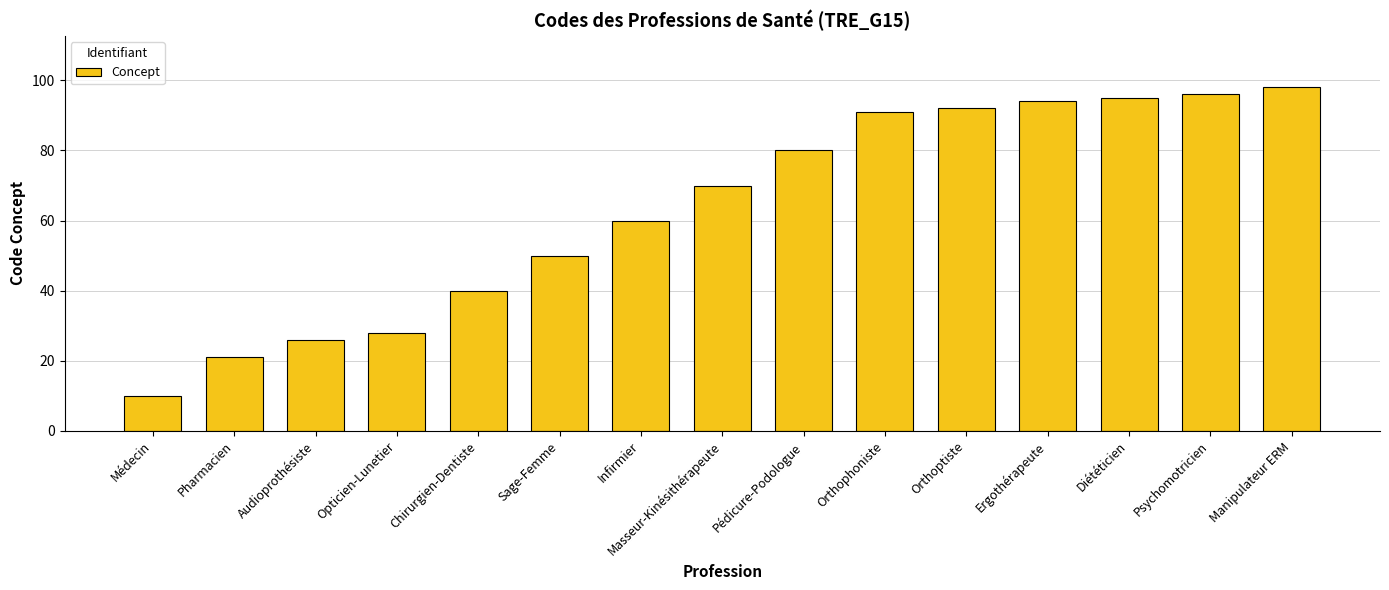

Reading left to right, what are all the values shown in this chart?

10	21	26	28	40	50	60	70	80	91	92	94	95	96	98